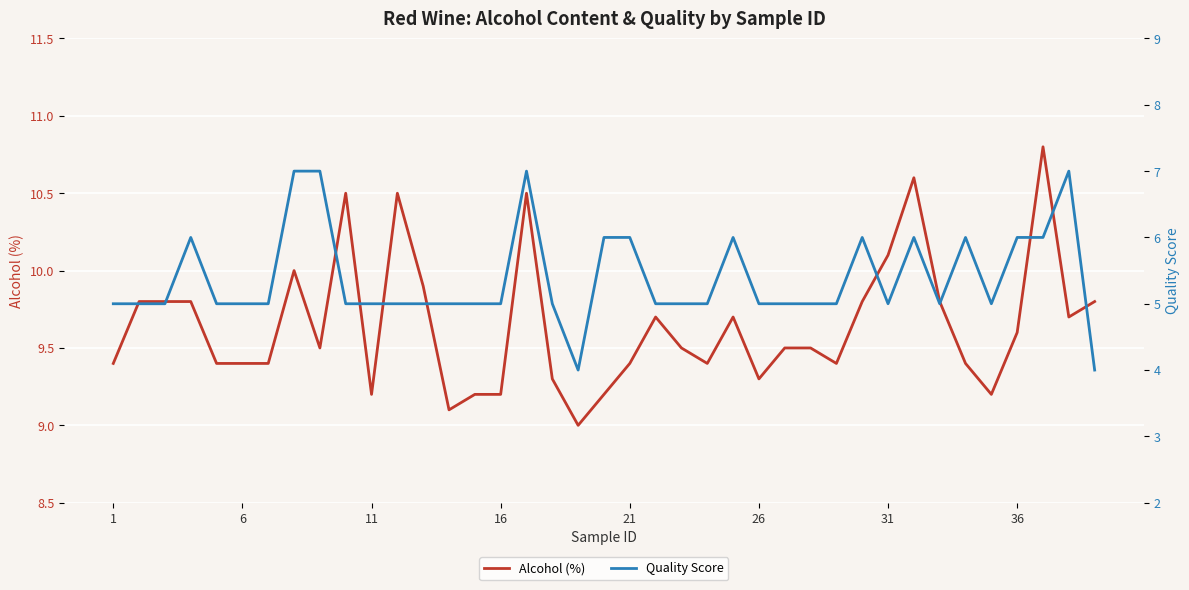

What is the minimum value for Alcohol (%)?

9.0